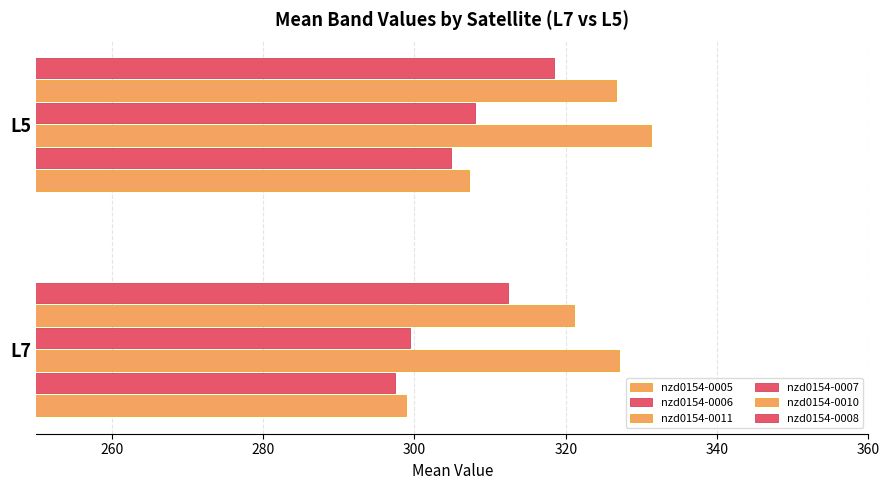

What is the smallest value displayed?

297.4